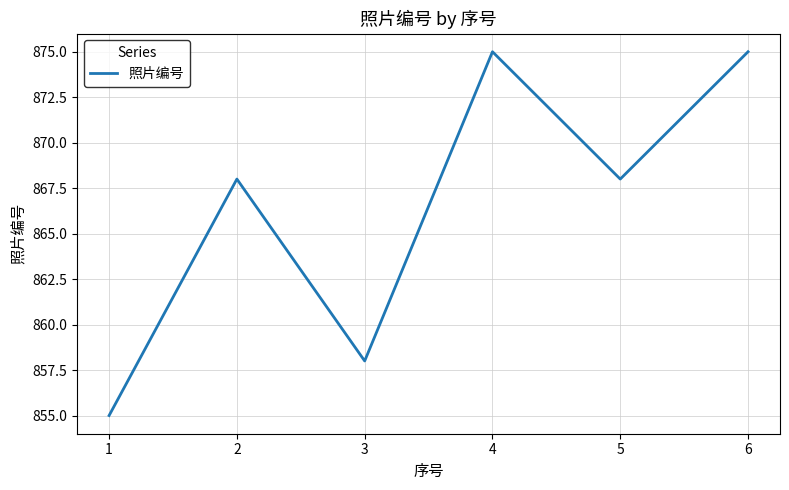

What is the difference between the values at 1 and 5?

13